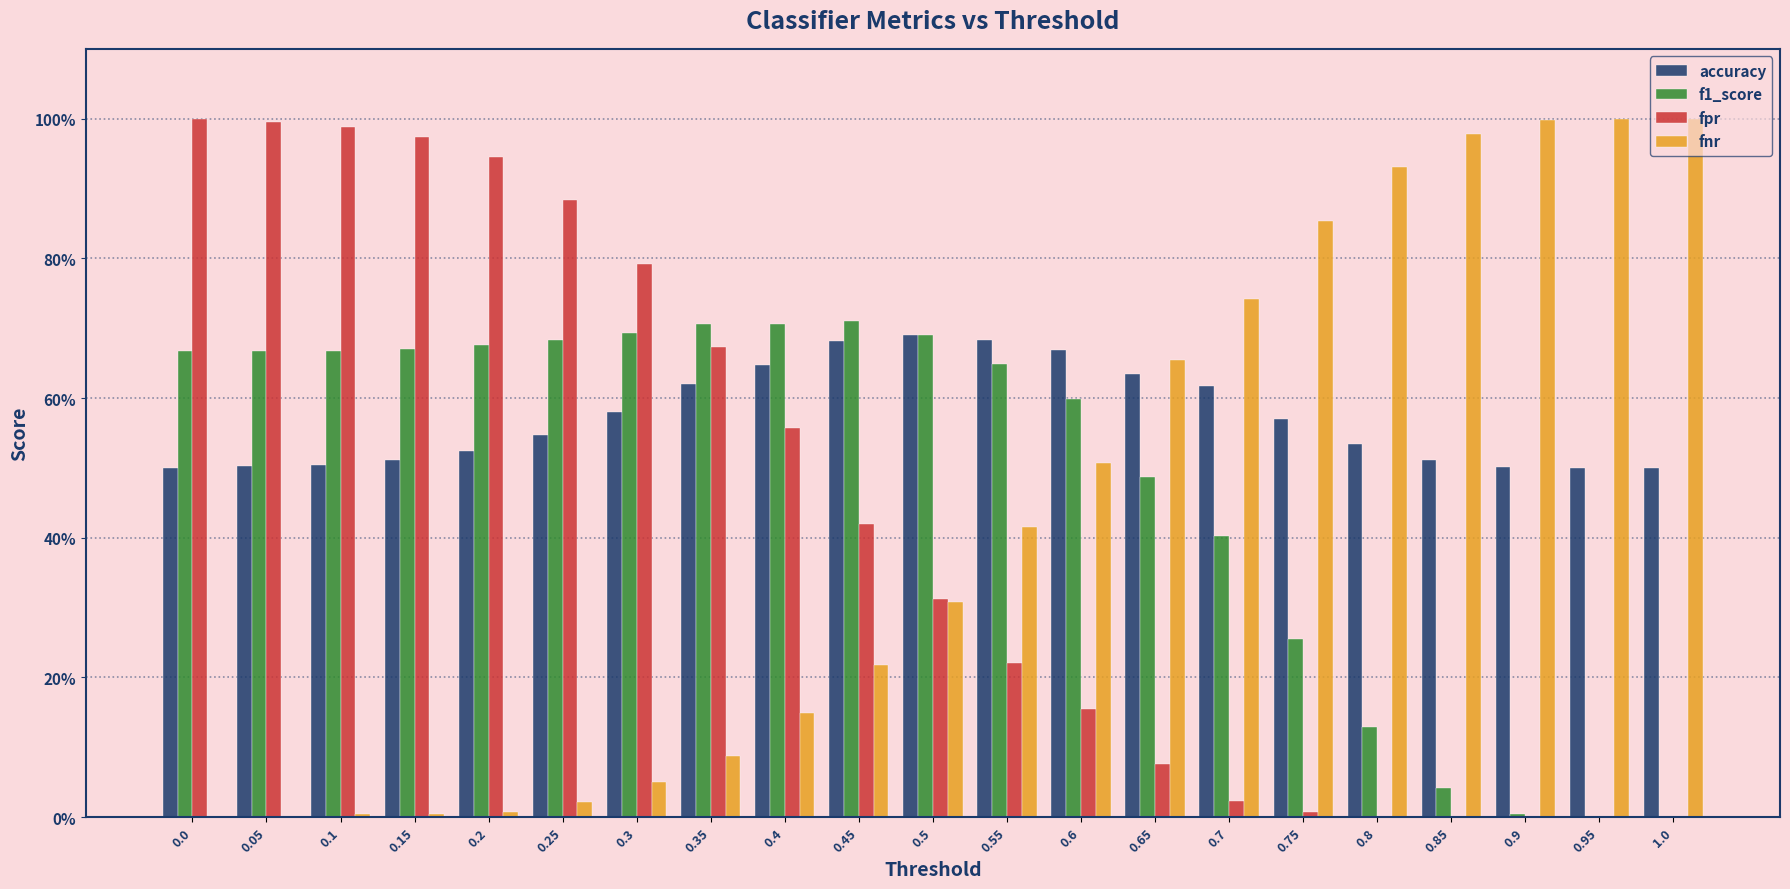

Are the bars horizontal?

No